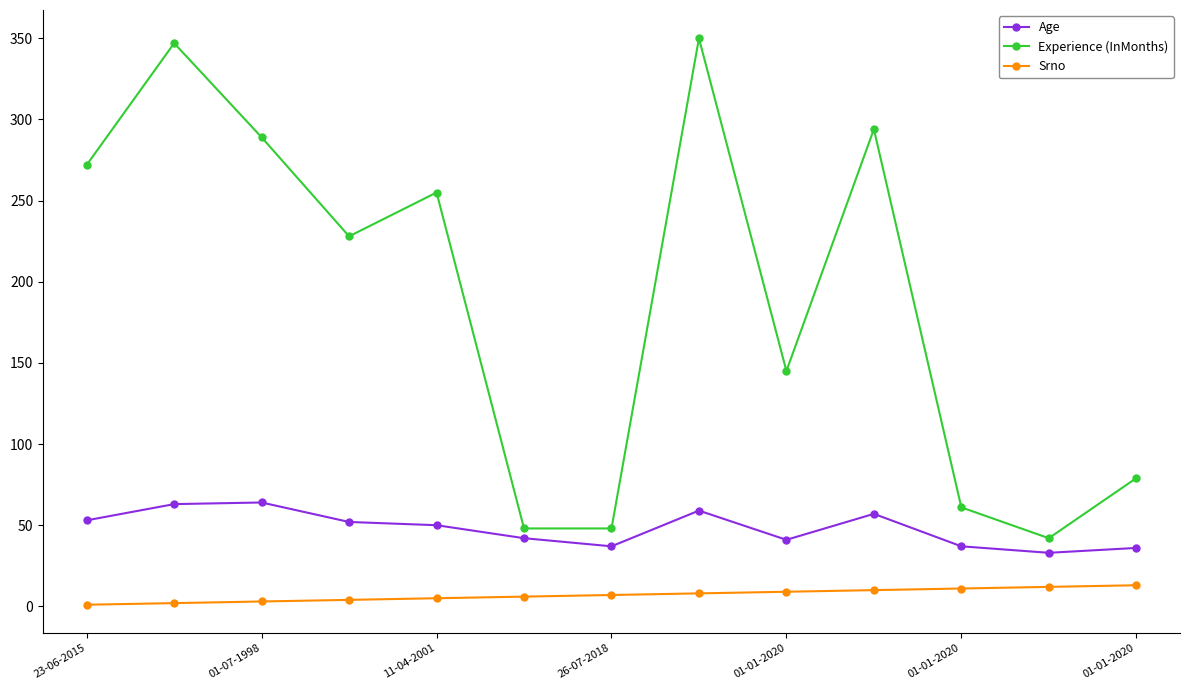

What is the sum of all Age values?

624